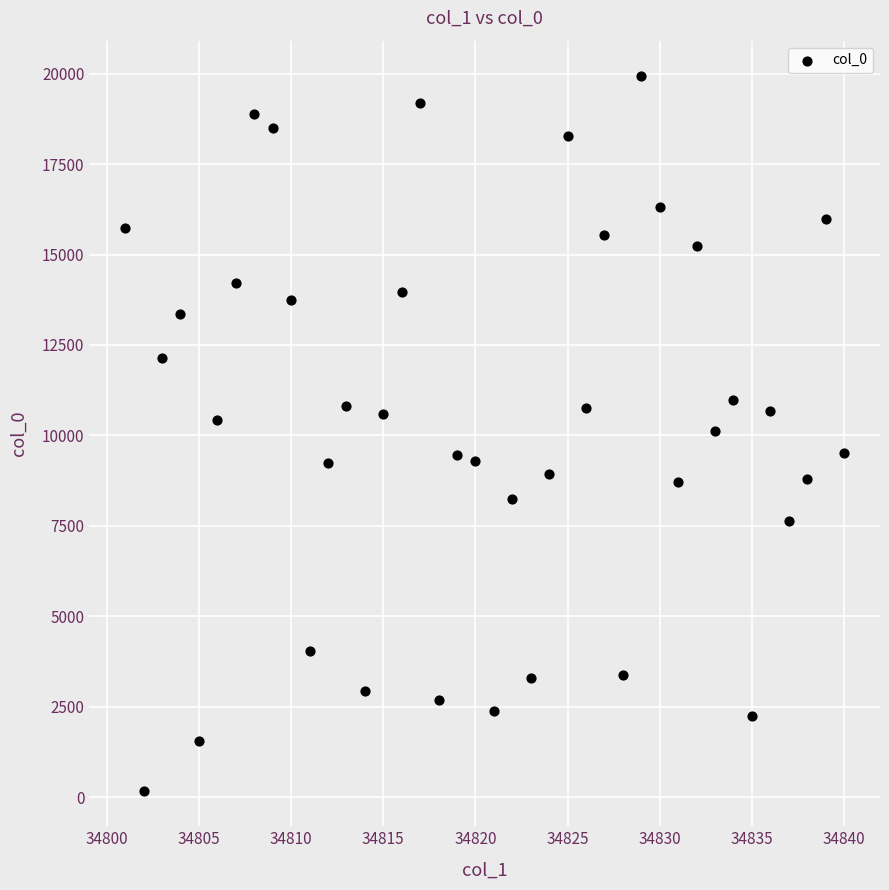

What is the range of X values (max minus min)?

39